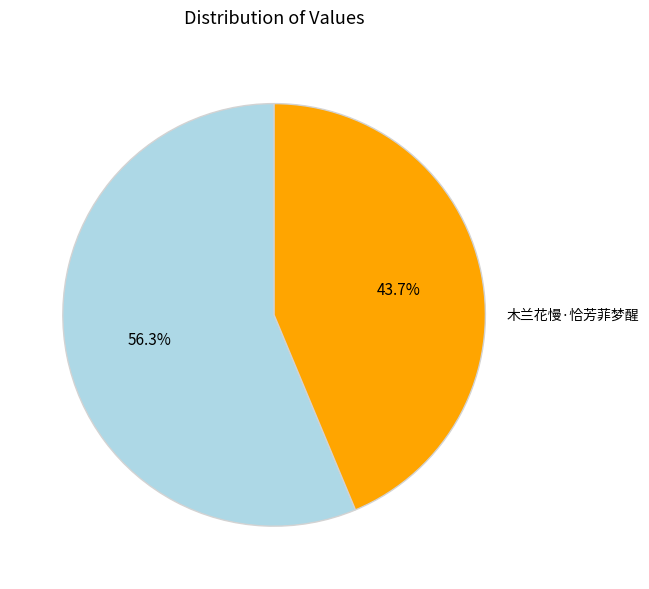

Between 木兰花慢·恰芳菲梦醒 and 春燕·一岁芳菲梦又违, which is larger?

春燕·一岁芳菲梦又违